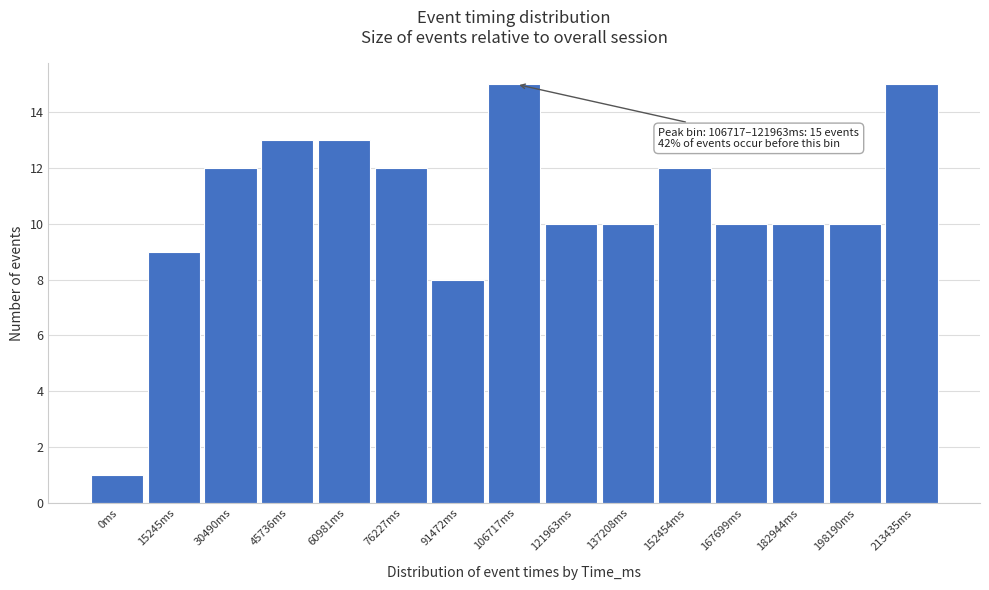

Reading right to left, what are all the values shown in this chart?

213435ms=15	198190ms=10	182944ms=10	167699ms=10	152454ms=12	137208ms=10	121963ms=10	106717ms=15	91472ms=8	76227ms=12	60981ms=13	45736ms=13	30490ms=12	15245ms=9	0ms=1